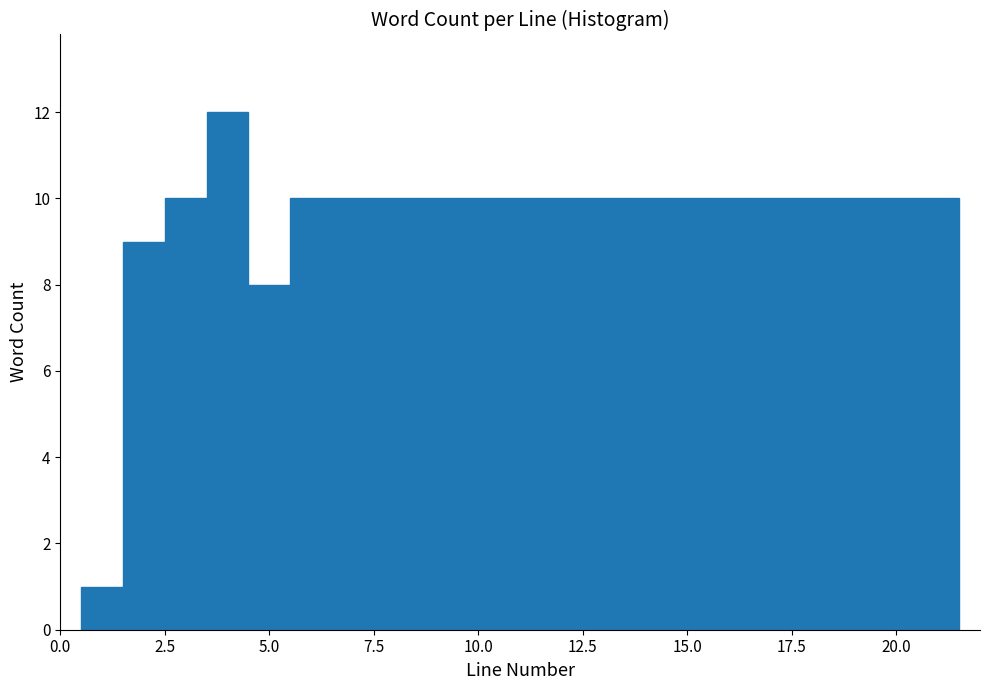

Around what value on the x-axis is the tallest bar? Give the approximate position of its centre, as read against the axis.

4.0